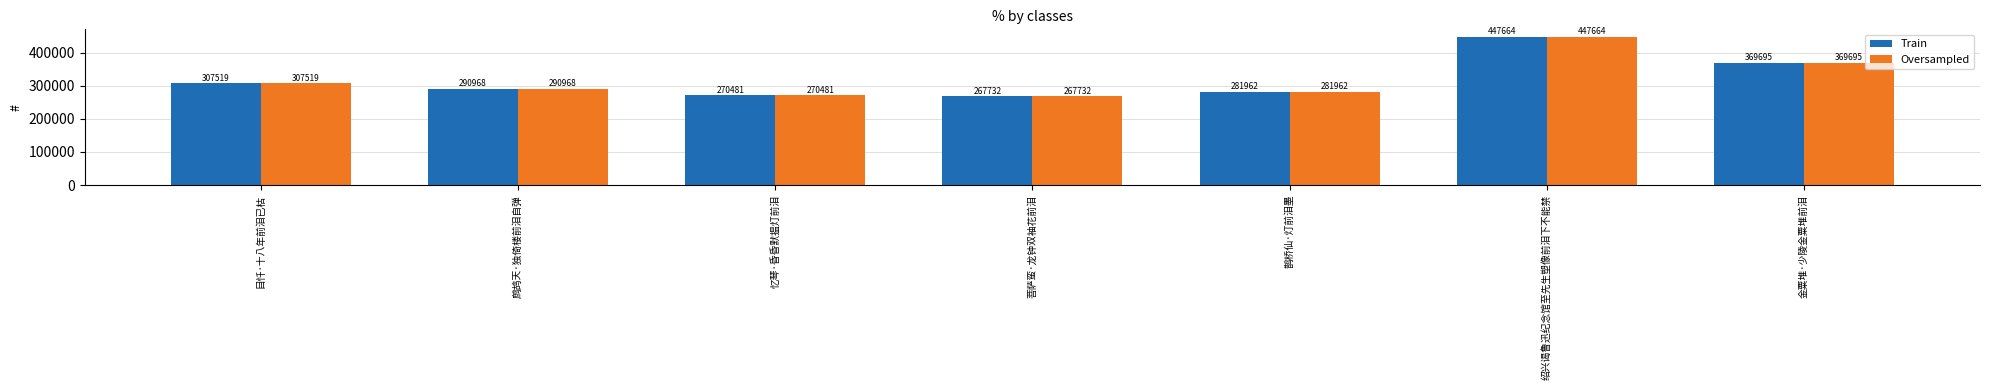

What is the label of the 4th bar from the left?

菩萨蛮·龙钟双袖花前泪